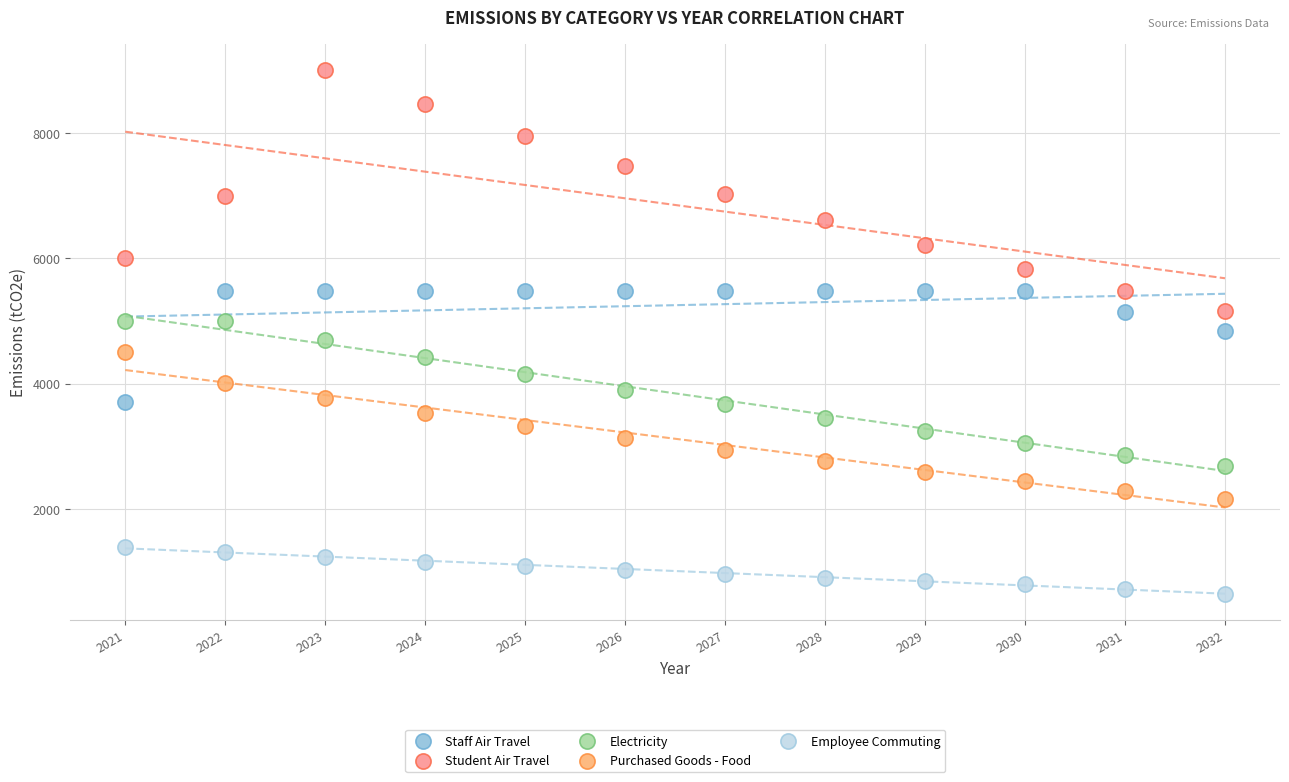

Which series has the largest Y range (max minus min)?

Student Air Travel